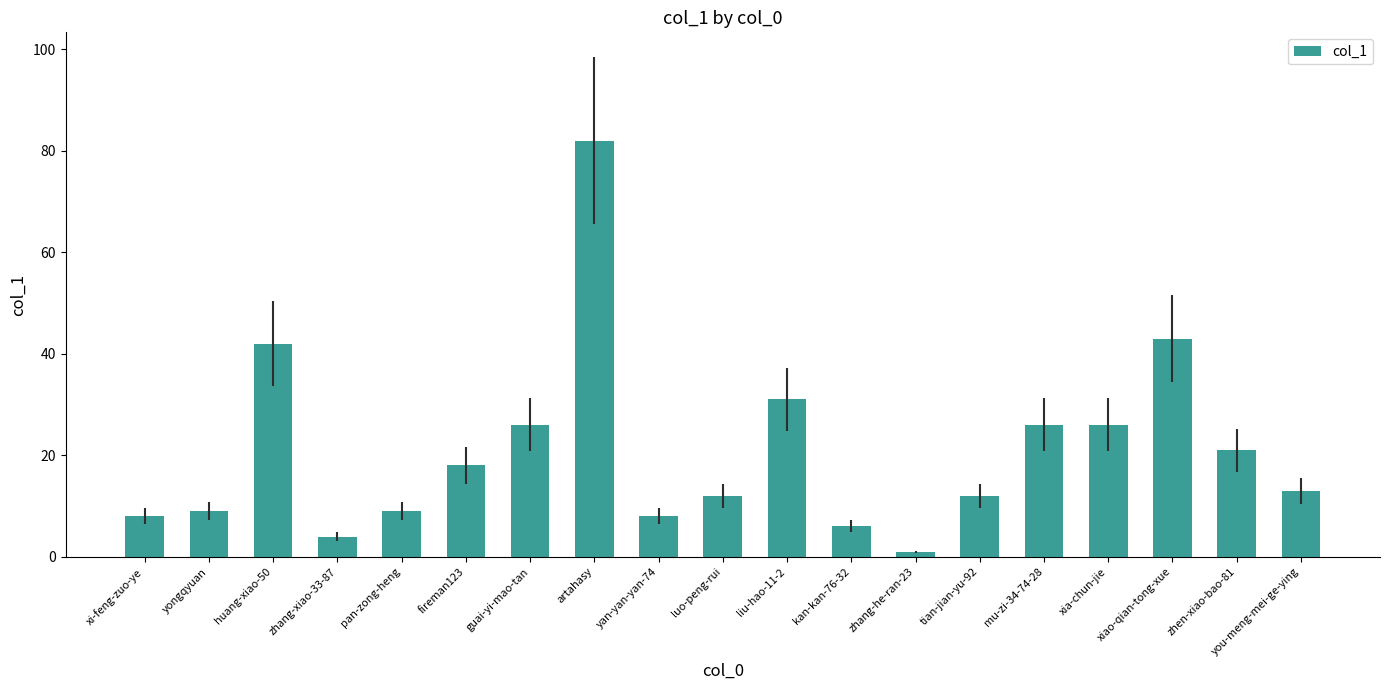

How many distinct data groups are displayed?

1